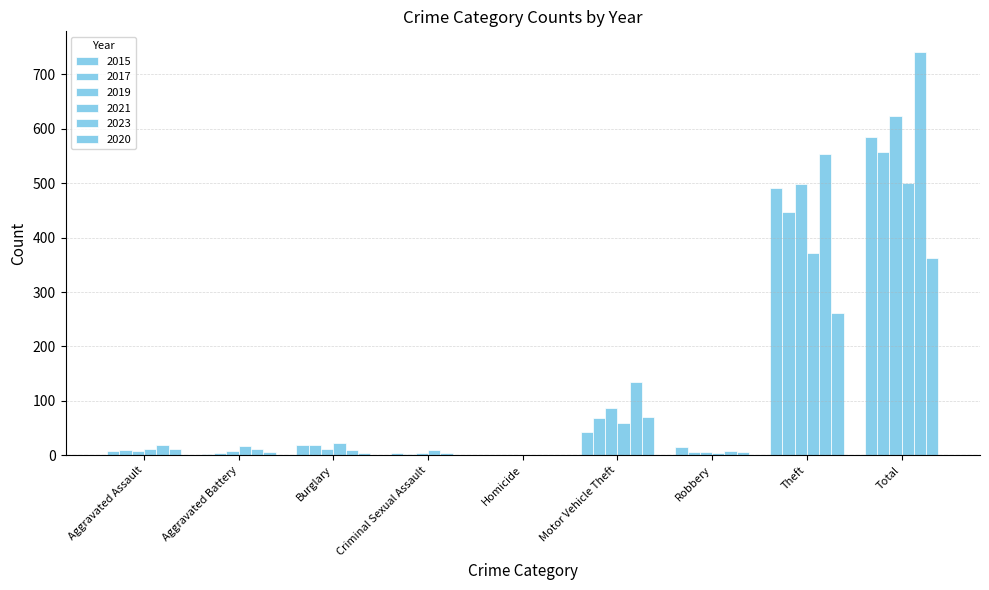

Count the number of data series in this chart.

6